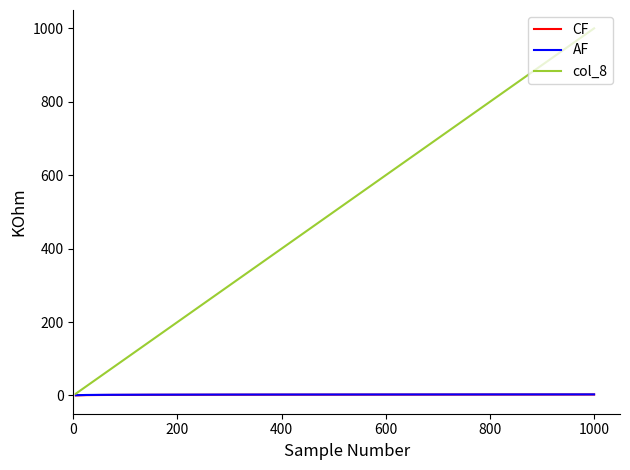

Which series has the largest range (max minus min)?

col_8